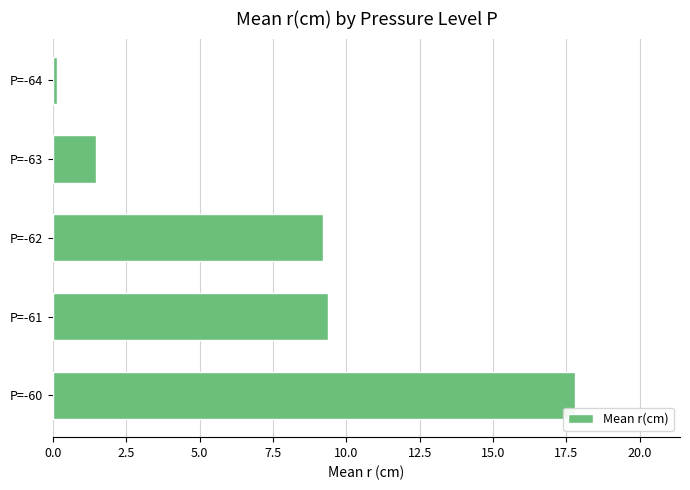

Which category has the highest value across all series?

P=-60